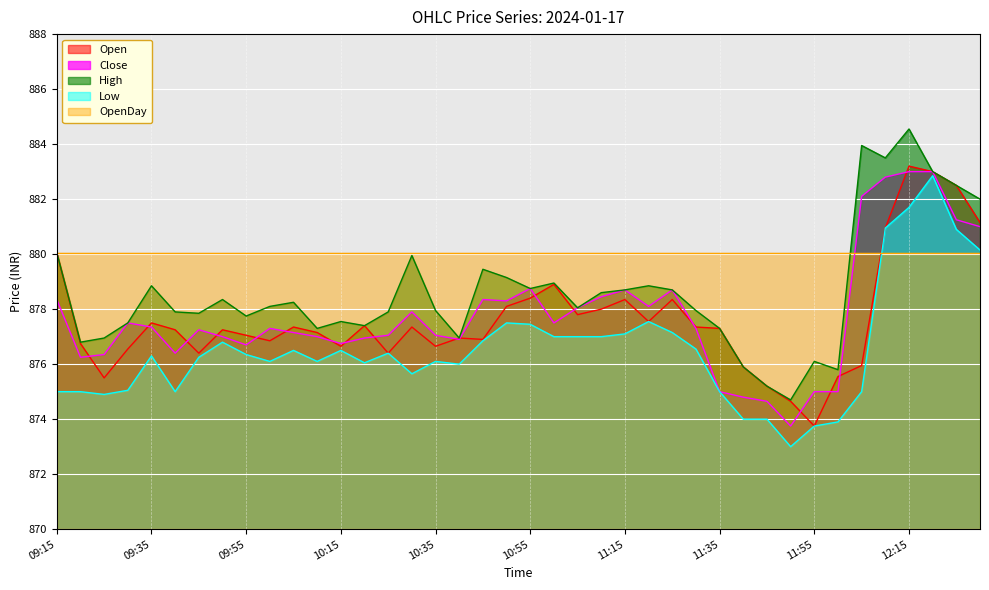

After their last crossing, which series has the higher values: Open or Close?

Open